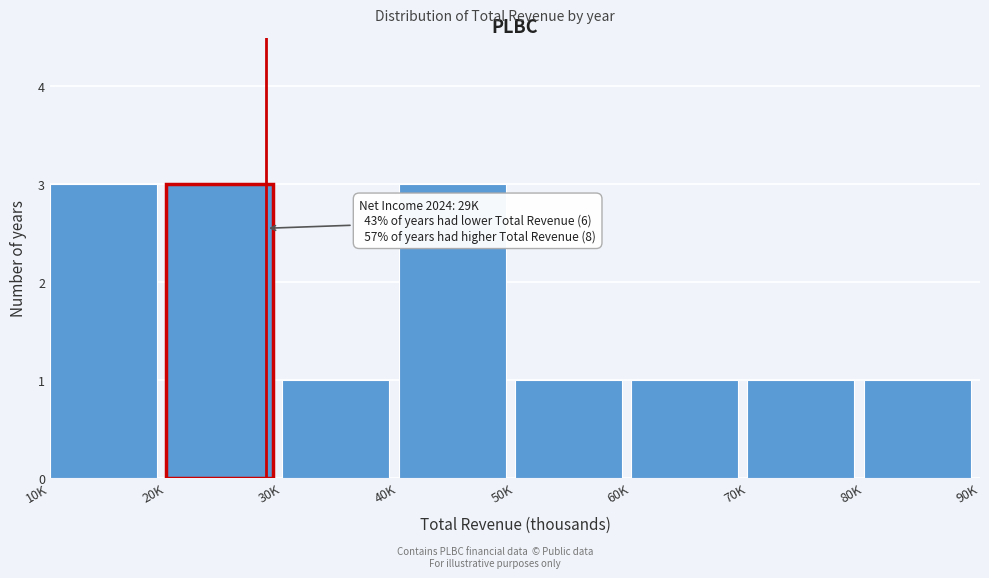

Reading left to right, what are all the values shown in this chart?

3	3	1	3	1	1	1	1